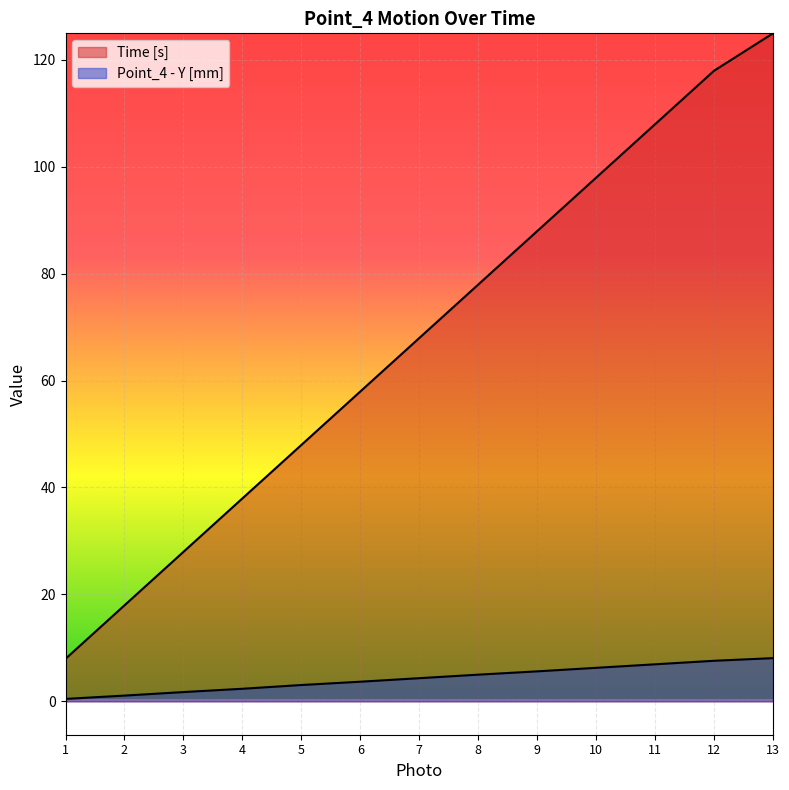

At how many categories does at least one series exceed 41?

9